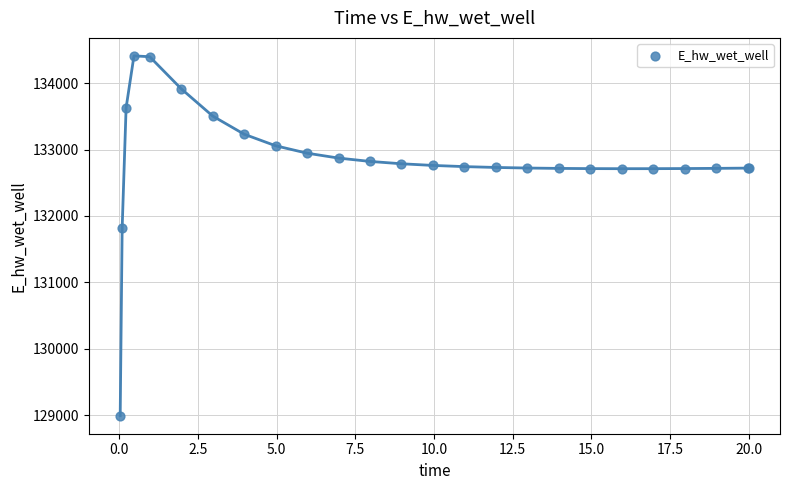

What Y value in the scatter plot is closest to 131701?

131818.8